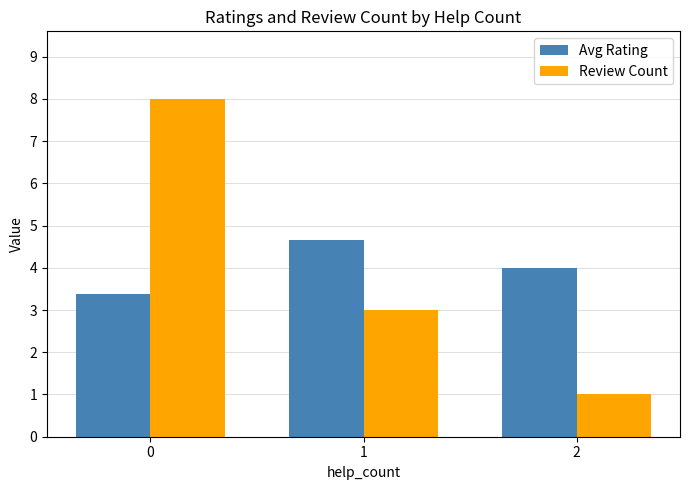

How many values in the Avg Rating series are below 4?

1